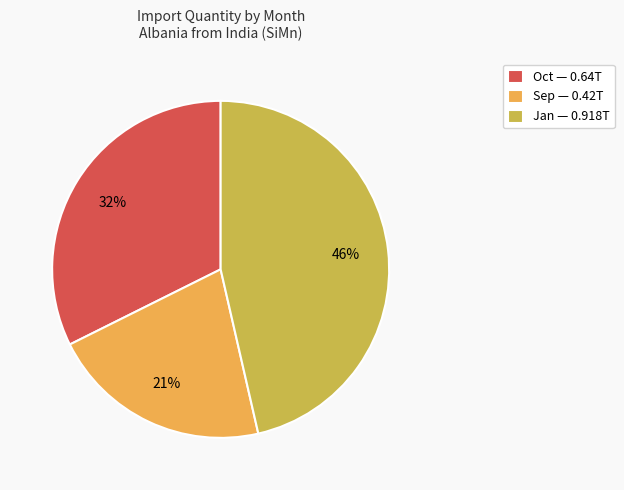

To the nearest percent, what is the difference between the Sep and Jan slice percentages?

25%